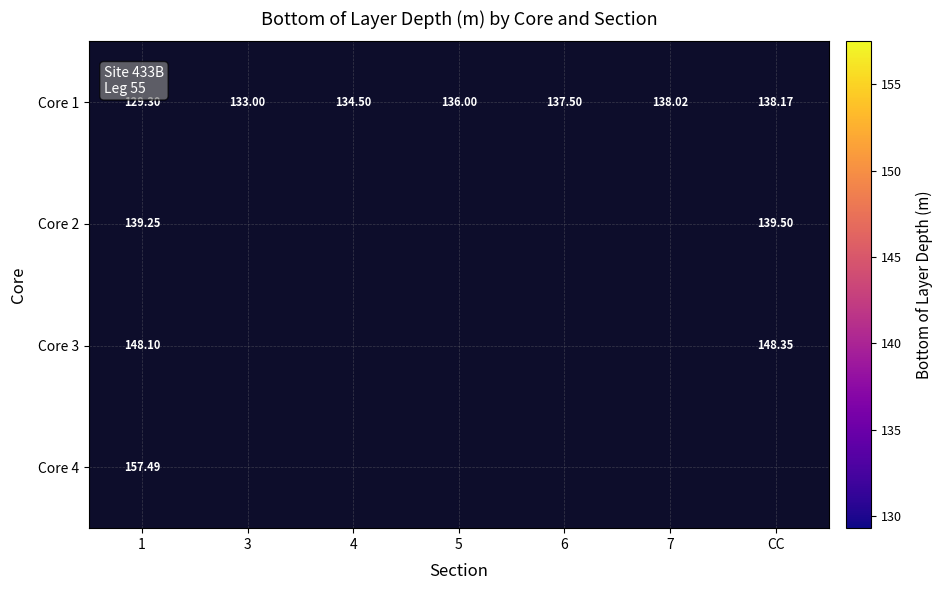

What is the maximum value shown in the chart?

157.5